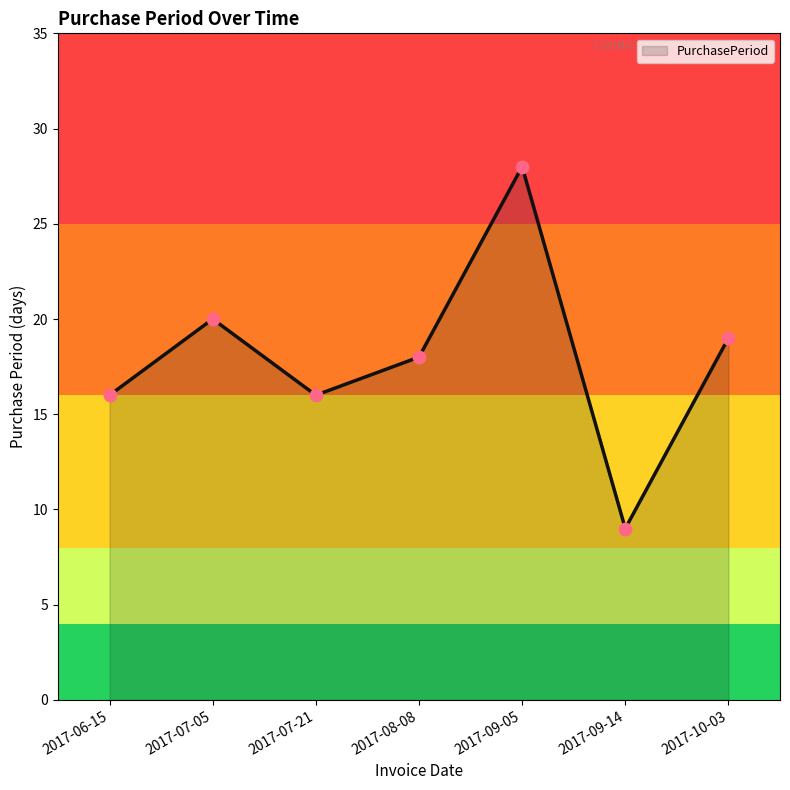

Which has a higher value, 2017-08-08 or 2017-06-15?

2017-08-08